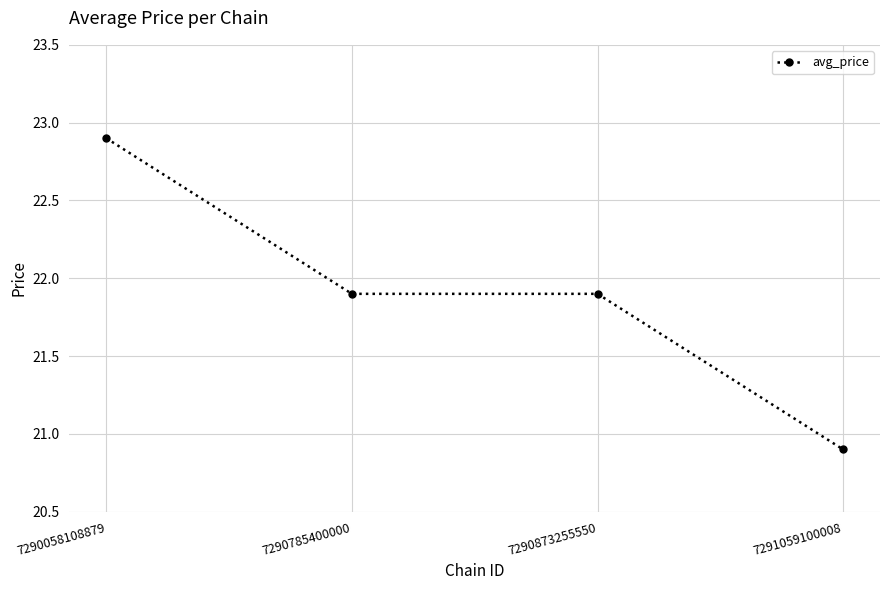

What is the average value?

21.9